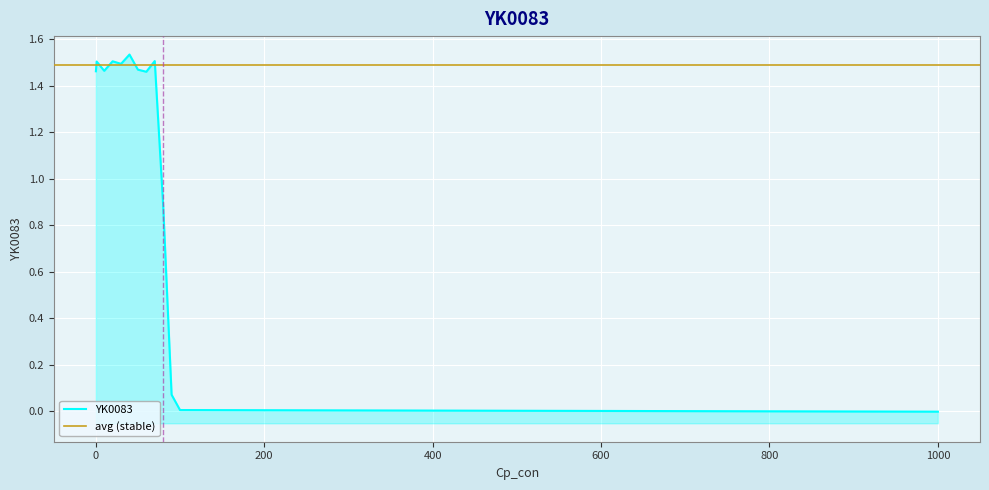

Reading right to left, extract all data points from this chart.

-0.0	0.0	0.1	0.9	1.5	1.5	1.5	1.5	1.5	1.5	1.5	1.5	1.5